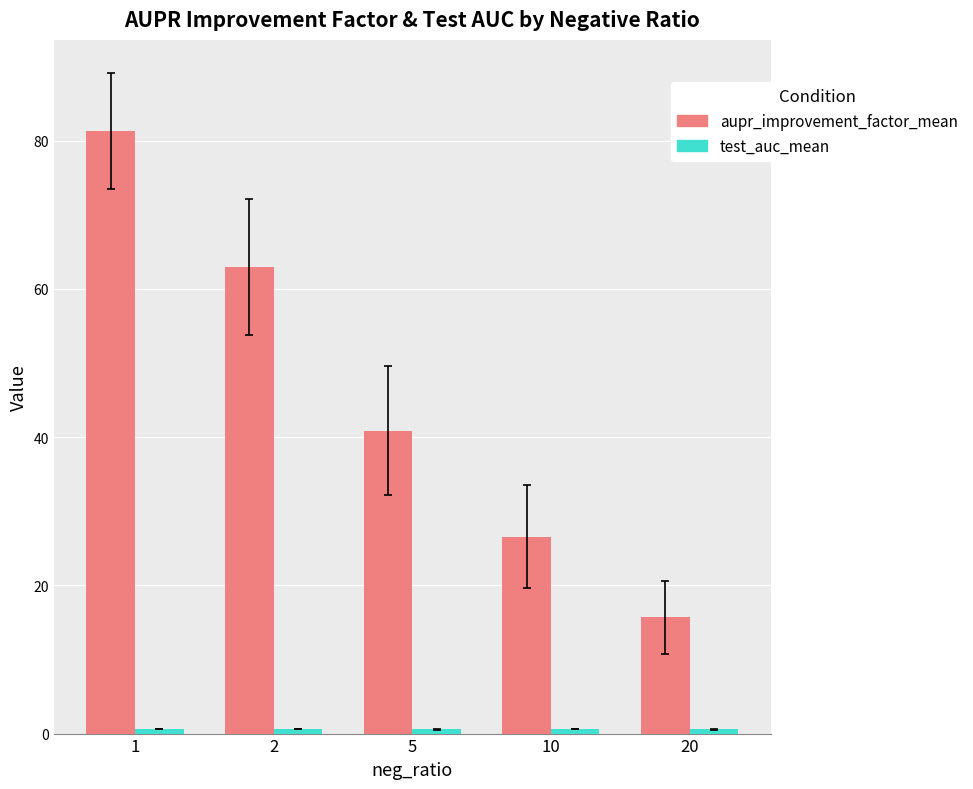

At how many categories does at least one series exceed 8?

5